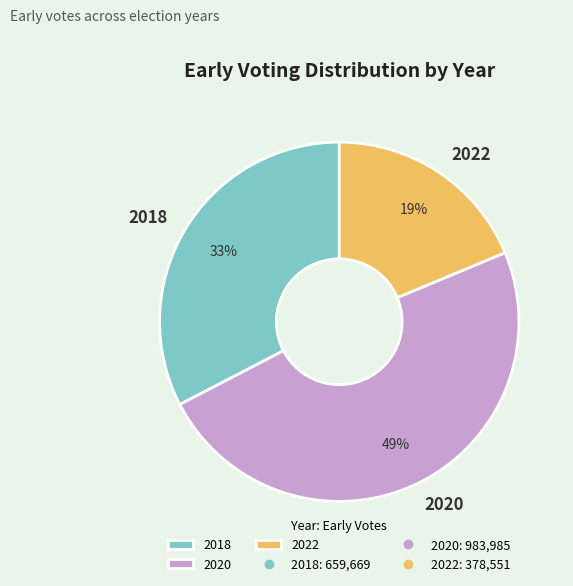

Rank the categories by value from highest to lowest.

2020, 2018, 2022